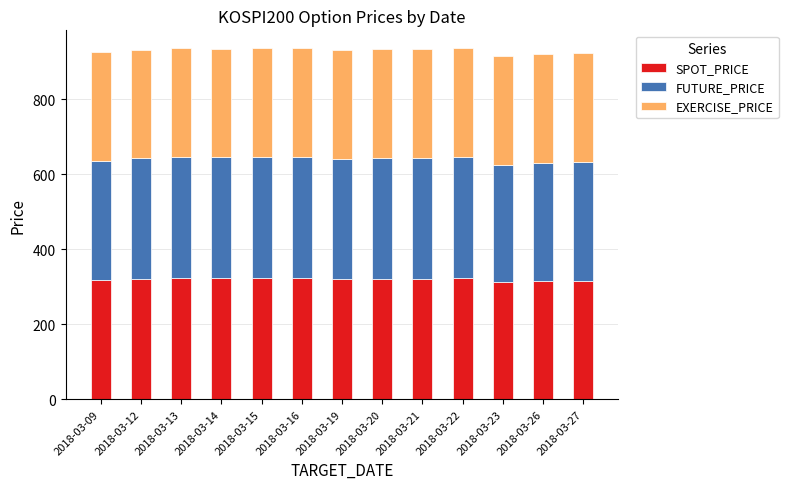

What is the sum of the SPOT_PRICE values at 2018-03-12 and 2018-03-16?

643.6